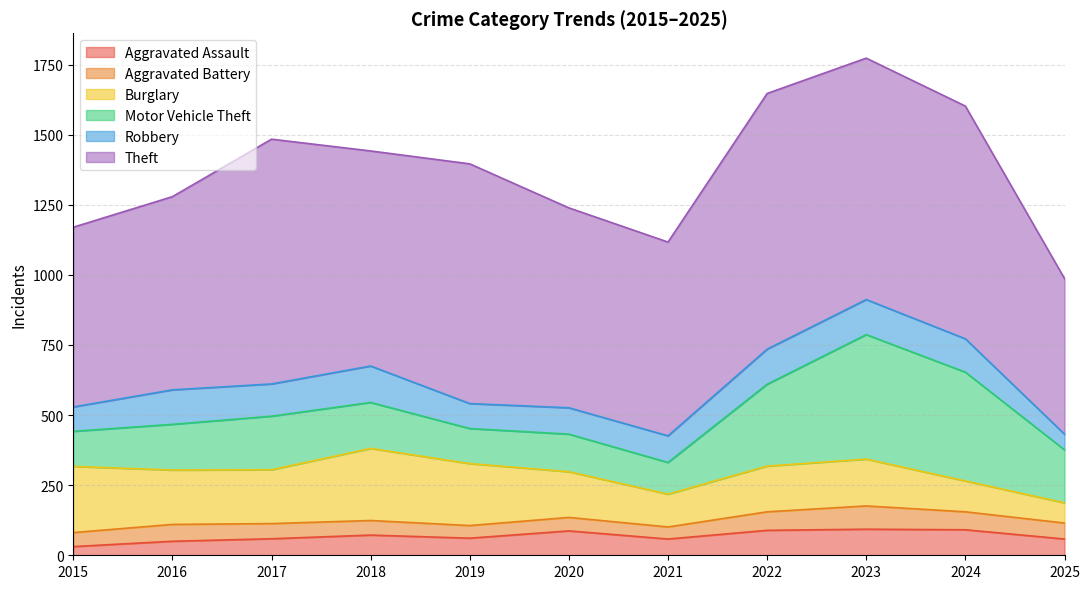

What is the spread (max minus min) of values at 2025?

499